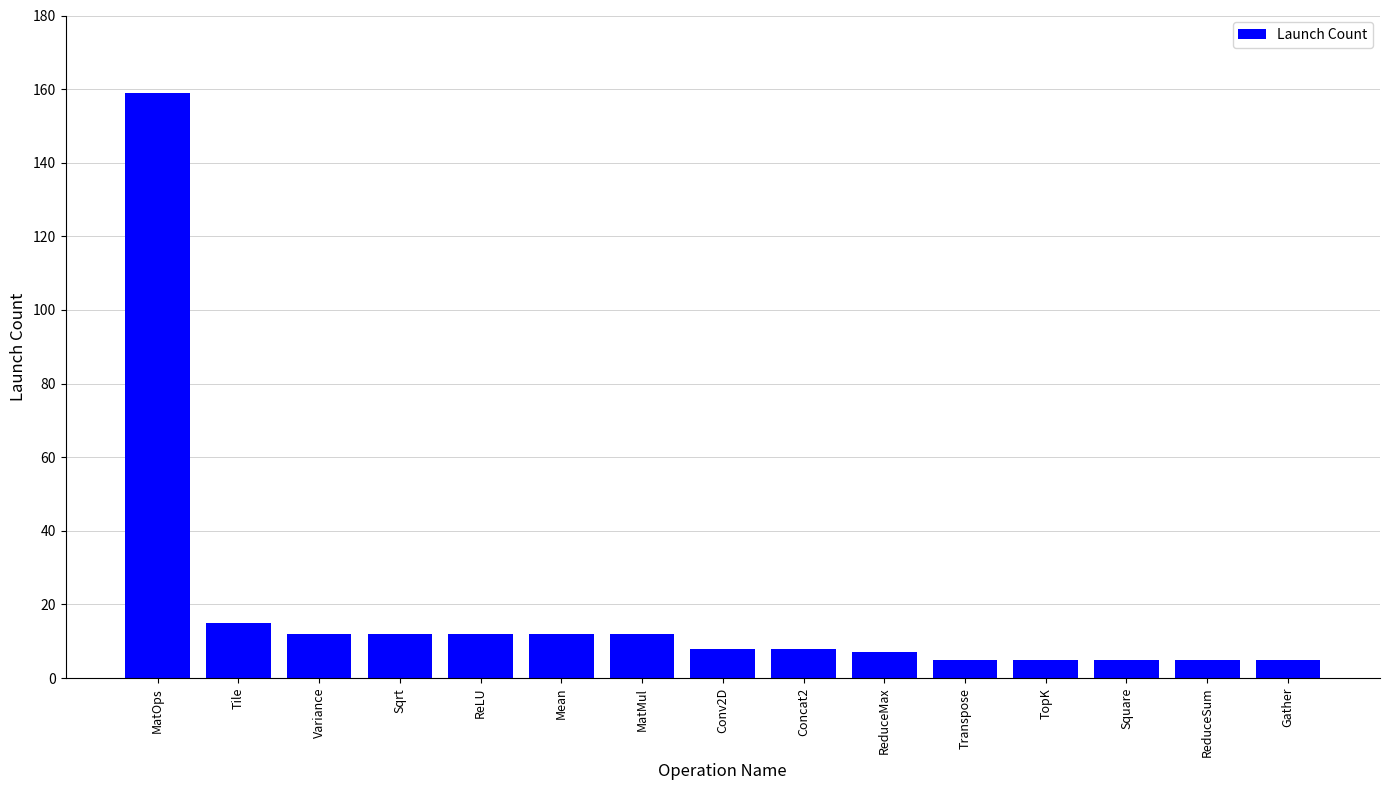

Count the number of data series in this chart.

1